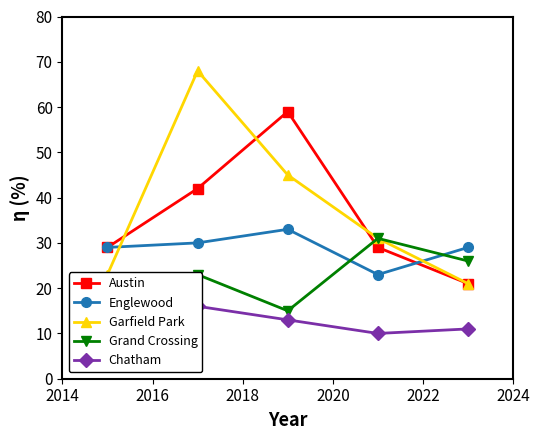

How many intersections are there between Austin and Grand Crossing?

1